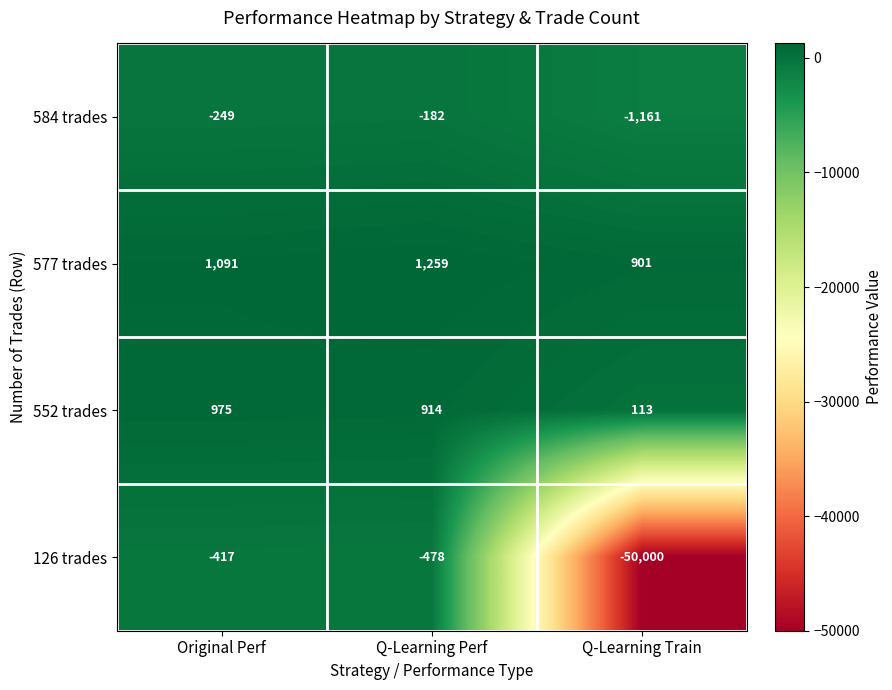

At which label is 577 trades closest to 1080?

Original Perf